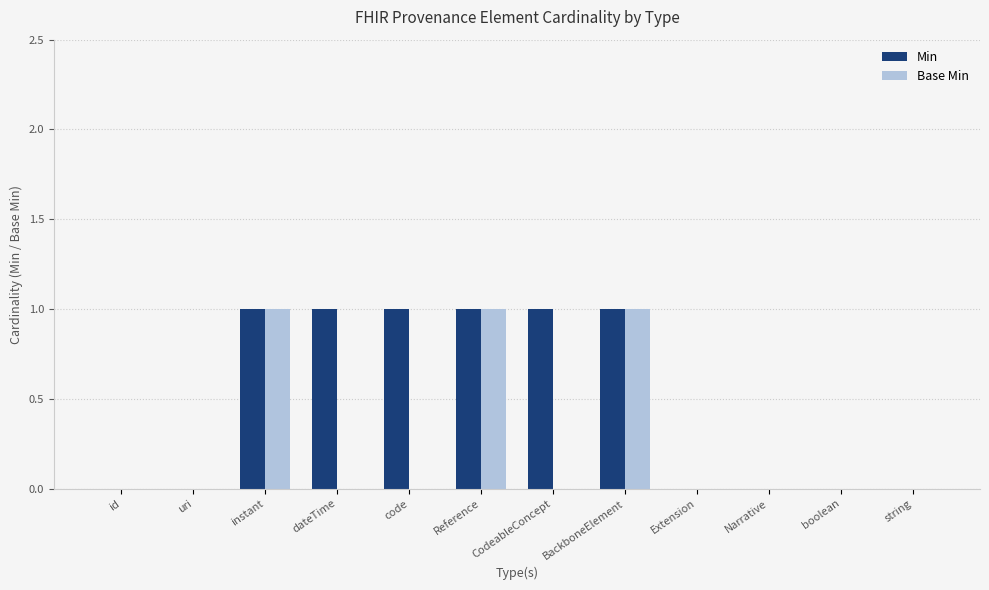

The Min series shows 2 at code. True or false?

False